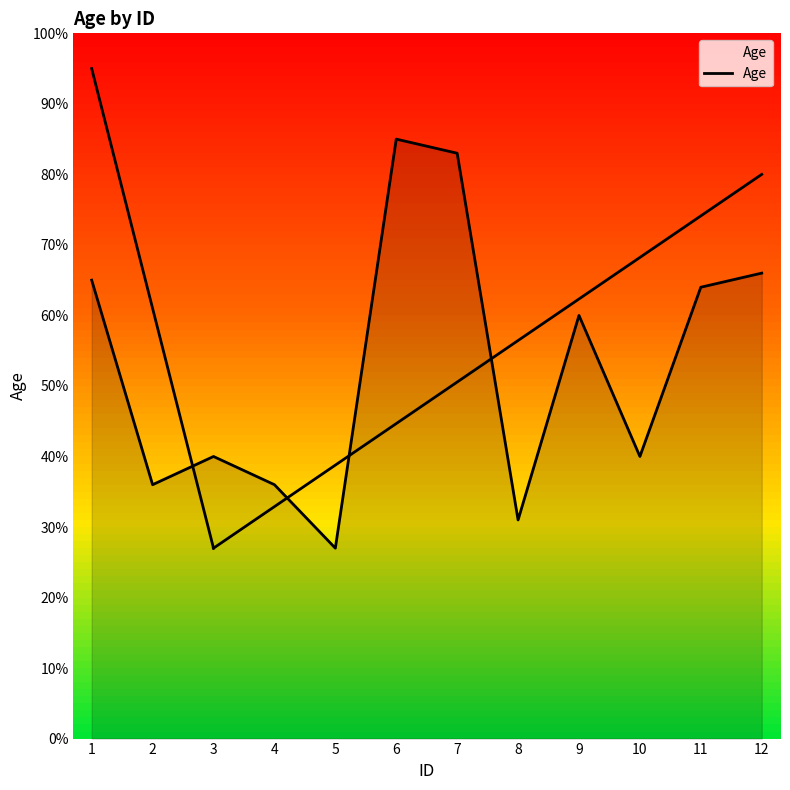

What is the smallest value displayed?

27